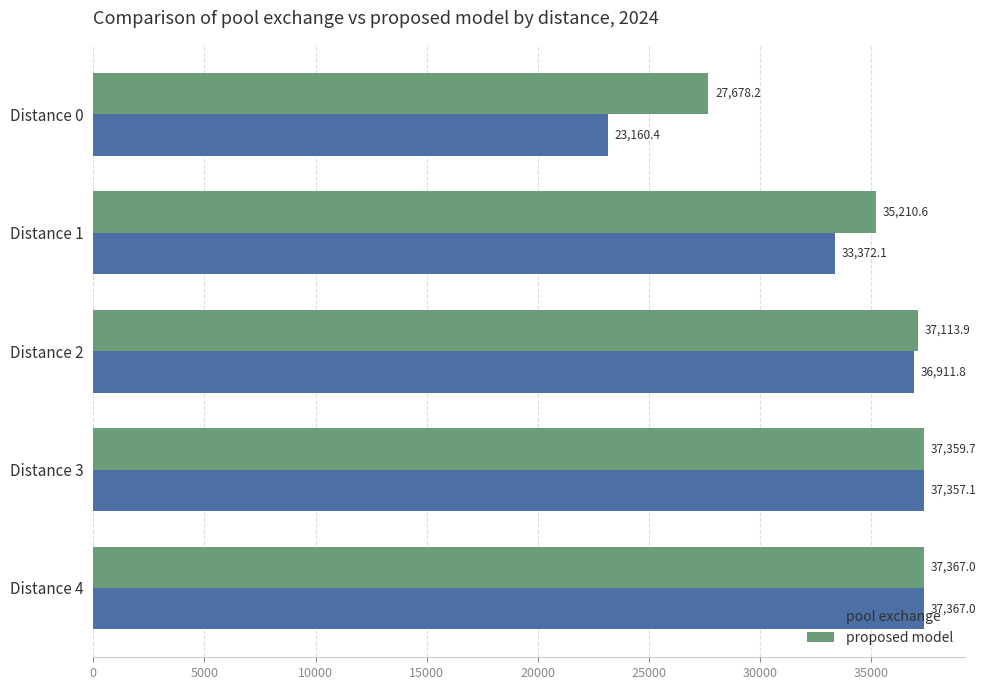

What is the average value of the proposed model series?

34945.9